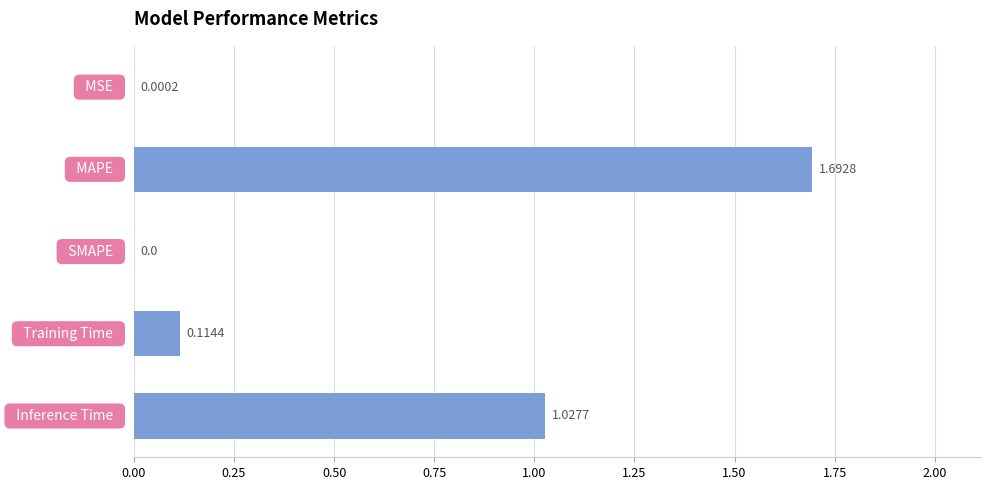

What is the sum of all values?

2.8